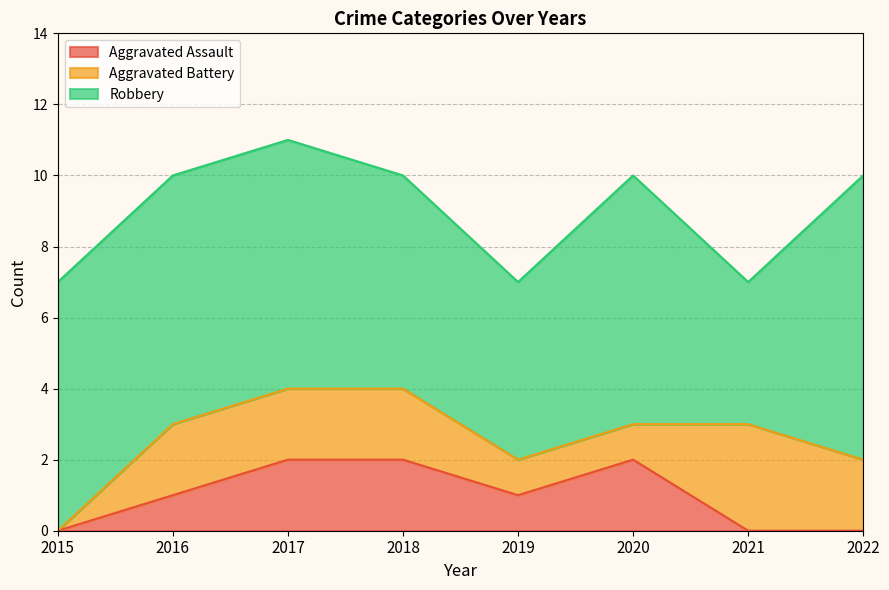

Reading right to left, transcribe all the data shown in this chart.

Aggravated Assault: 2022=0	2021=0	2020=2	2019=1	2018=2	2017=2	2016=1	2015=0
Aggravated Battery: 2022=2	2021=3	2020=1	2019=1	2018=2	2017=2	2016=2	2015=0
Robbery: 2022=8	2021=4	2020=7	2019=5	2018=6	2017=7	2016=7	2015=7